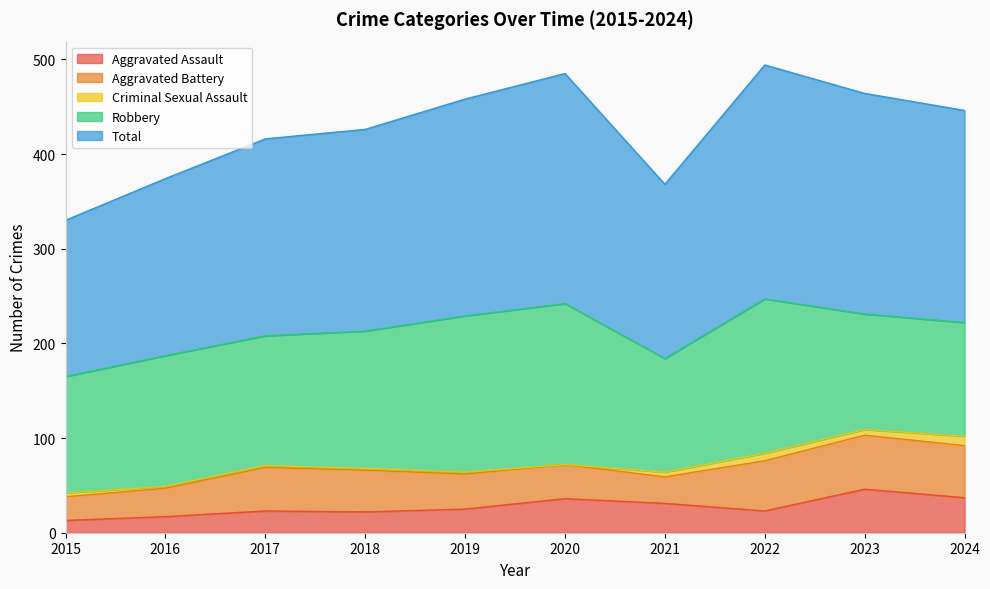

Where is Criminal Sexual Assault nearest to the value 5?

2021